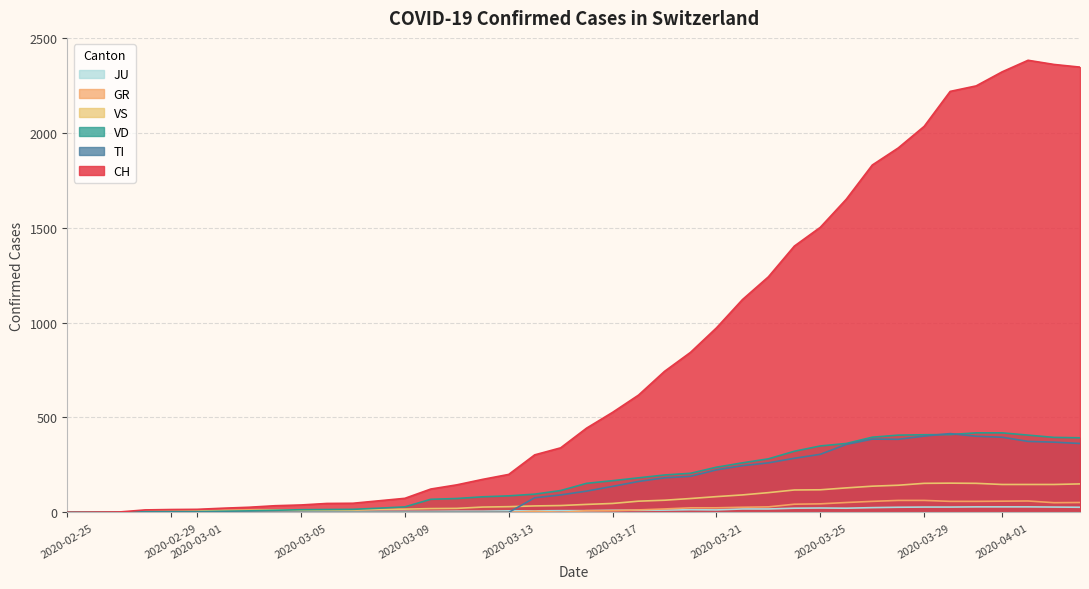

What is the sum of all VS values?

2553